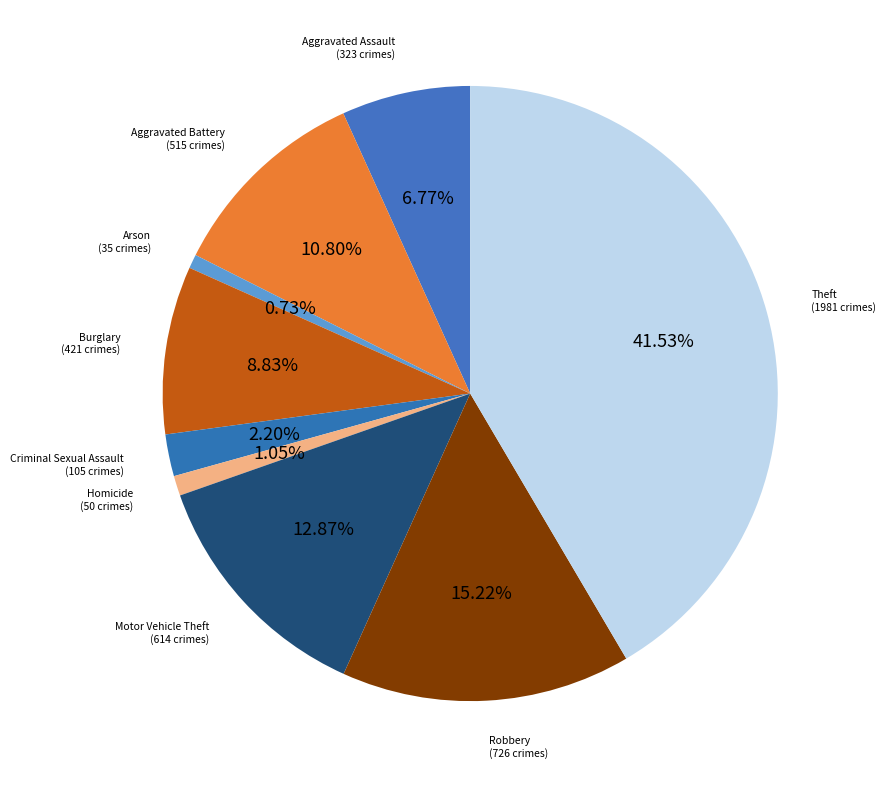

Rank the categories by value from lowest to highest.

Arson, Homicide, Criminal Sexual Assault, Aggravated Assault, Burglary, Aggravated Battery, Motor Vehicle Theft, Robbery, Theft